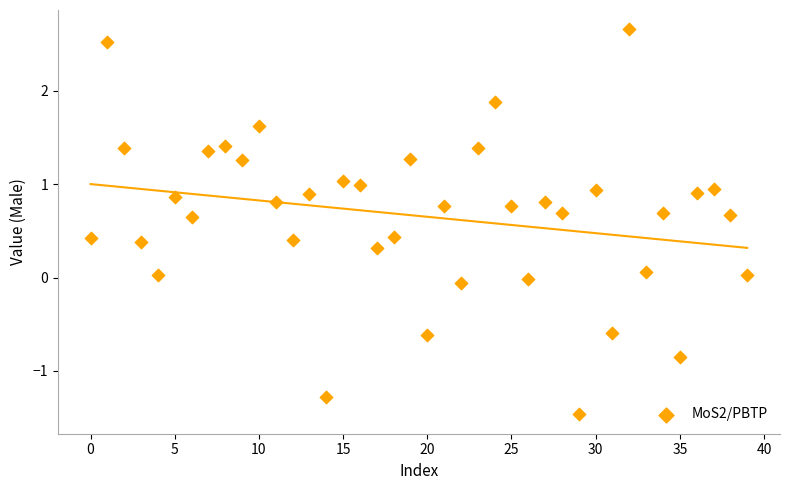

What is the range of Y values (max minus min)?

4.1